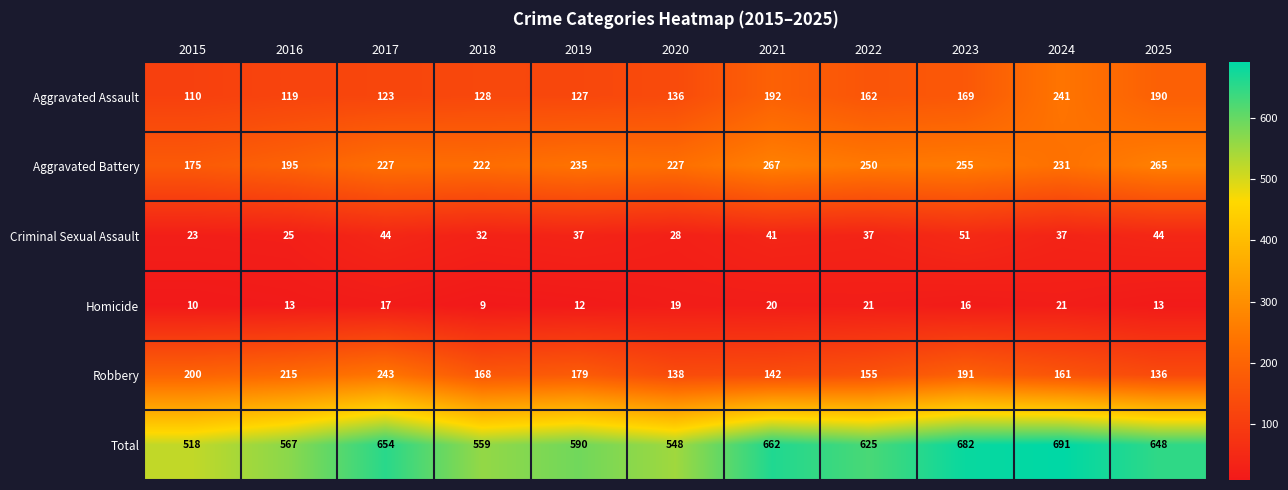

Where is Homicide nearest to the value 15?

2023